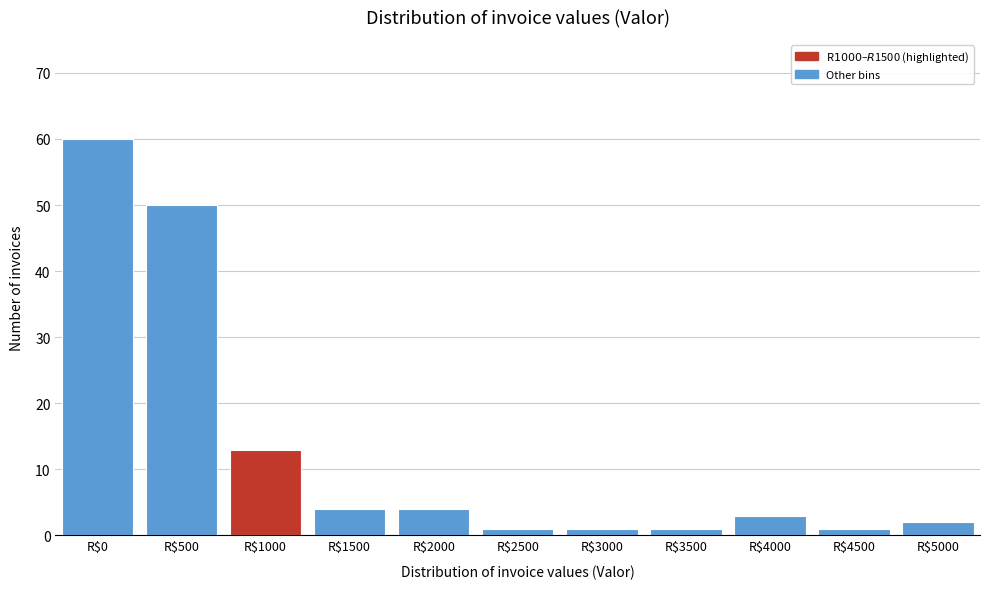

Reading left to right, extract all data points from this chart.

60	50	13	4	4	1	1	1	3	1	2